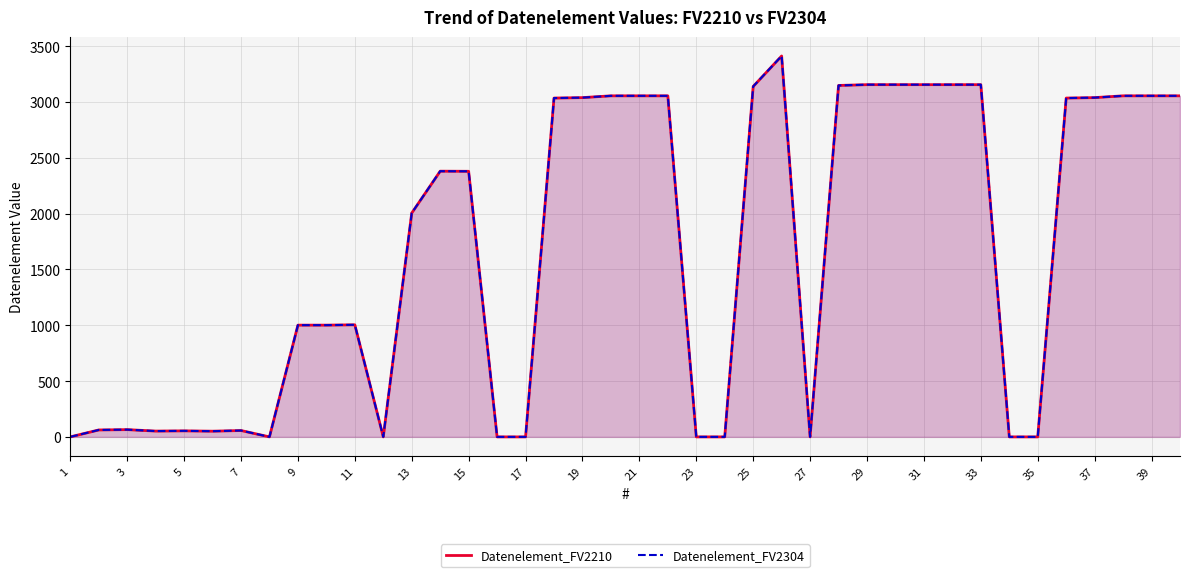

Reading left to right, what are all the values shown in this chart?

Datenelement_FV2210: 0	62	65	52	54	51	57	0	1001	1001	1004	0	2005	2380	2379	0	0	3035	3039	3055	3055	3055	0	0	3139	3412	0	3148	3155	3155	3155	3155	3155	0	0	3035	3039	3055	3055	3055
Datenelement_FV2304: 0	62	65	52	54	51	57	0	1001	1001	1004	0	2005	2380	2379	0	0	3035	3039	3055	3055	3055	0	0	3139	3412	0	3148	3155	3155	3155	3155	3155	0	0	3035	3039	3055	3055	3055